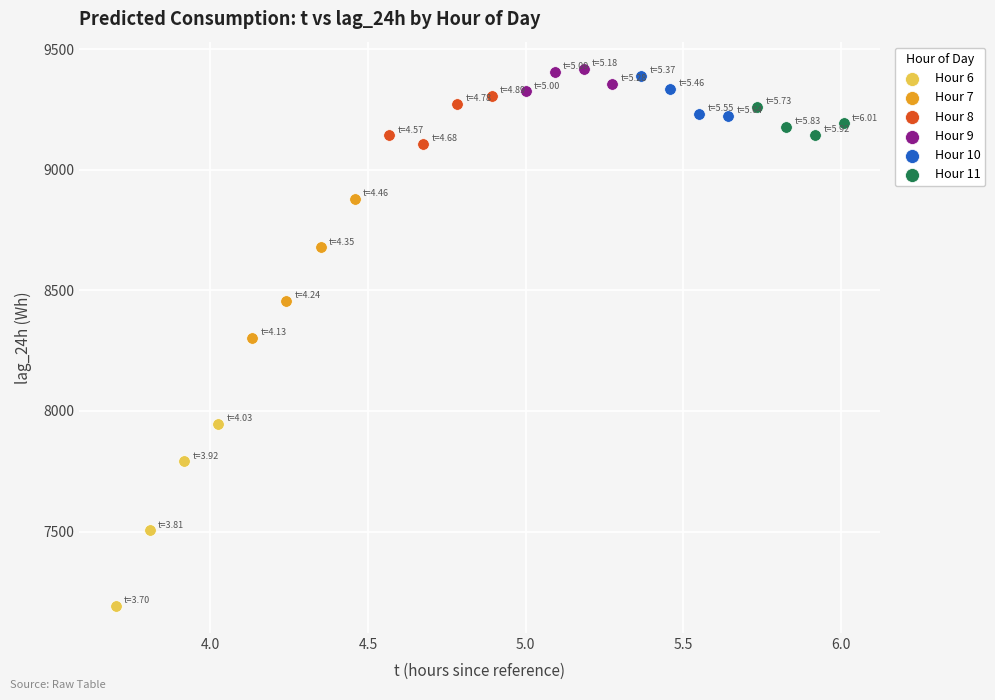

Which series reaches the maximum Y coordinate?

Hour 9